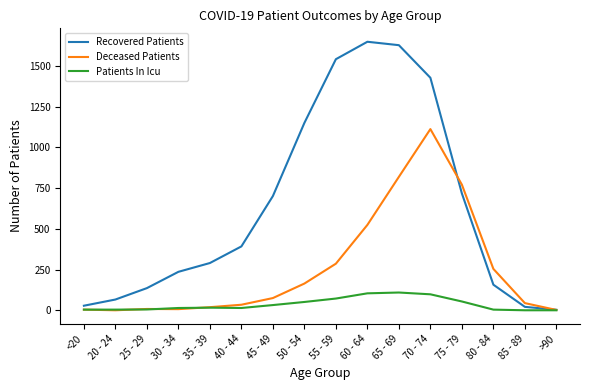

The value of Deceased Patients at 55 - 59 is 486. True or false?

False